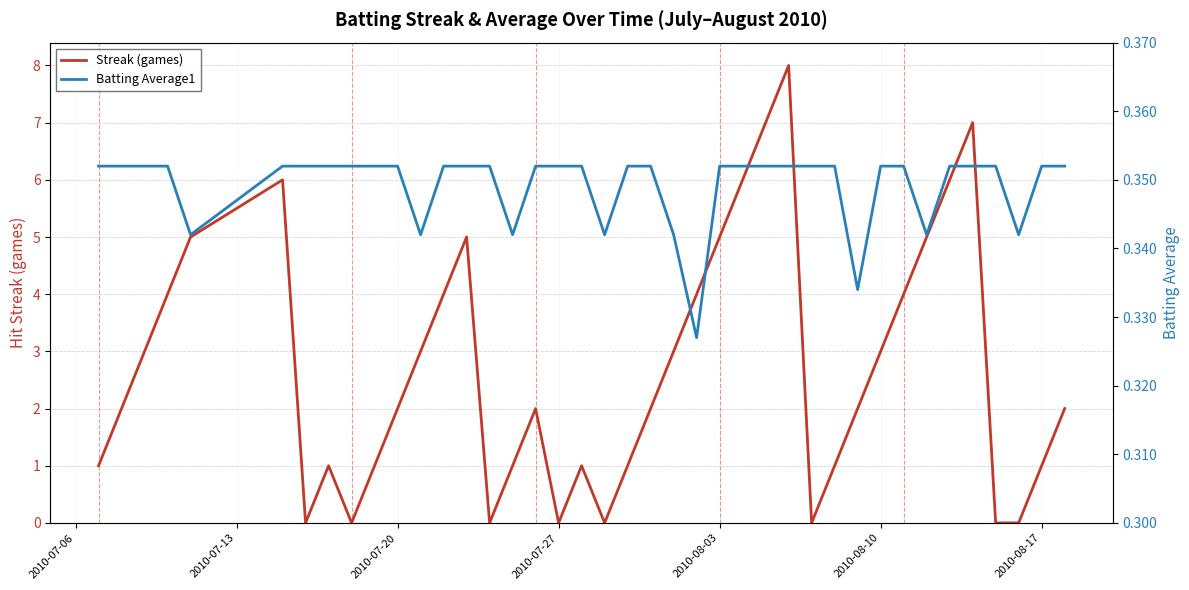

In Batting Average1, how many points are lower than both neighbors (excluding endpoints)?

8